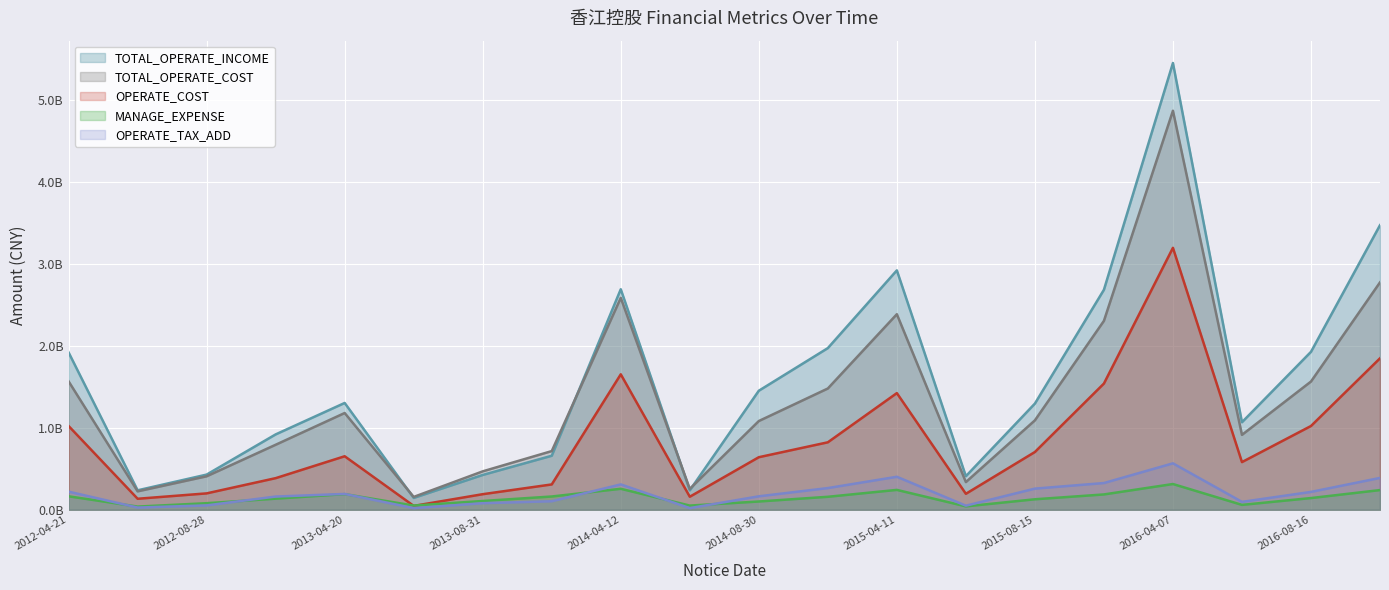

Rank the series at 2015-04-30 from lowest to highest value.

MANAGE_EXPENSE, OPERATE_TAX_ADD, OPERATE_COST, TOTAL_OPERATE_COST, TOTAL_OPERATE_INCOME